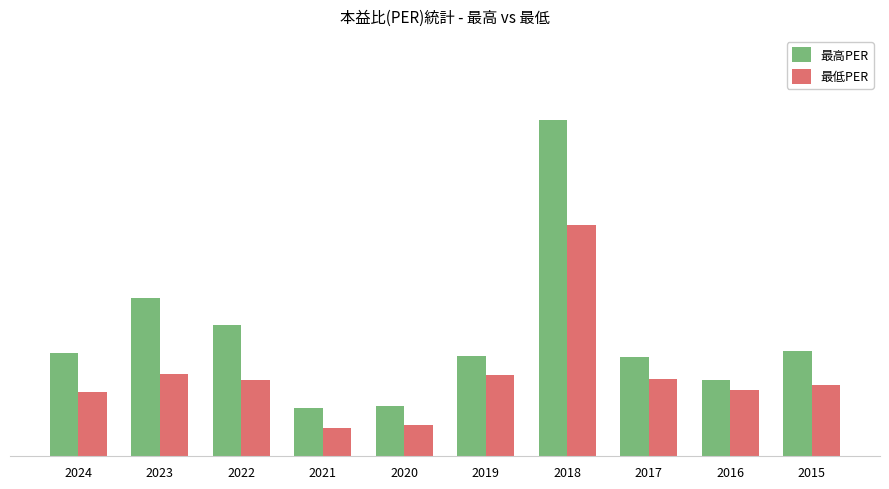

What is the difference between the 最高PER values at 2015 and 2016?

4.3